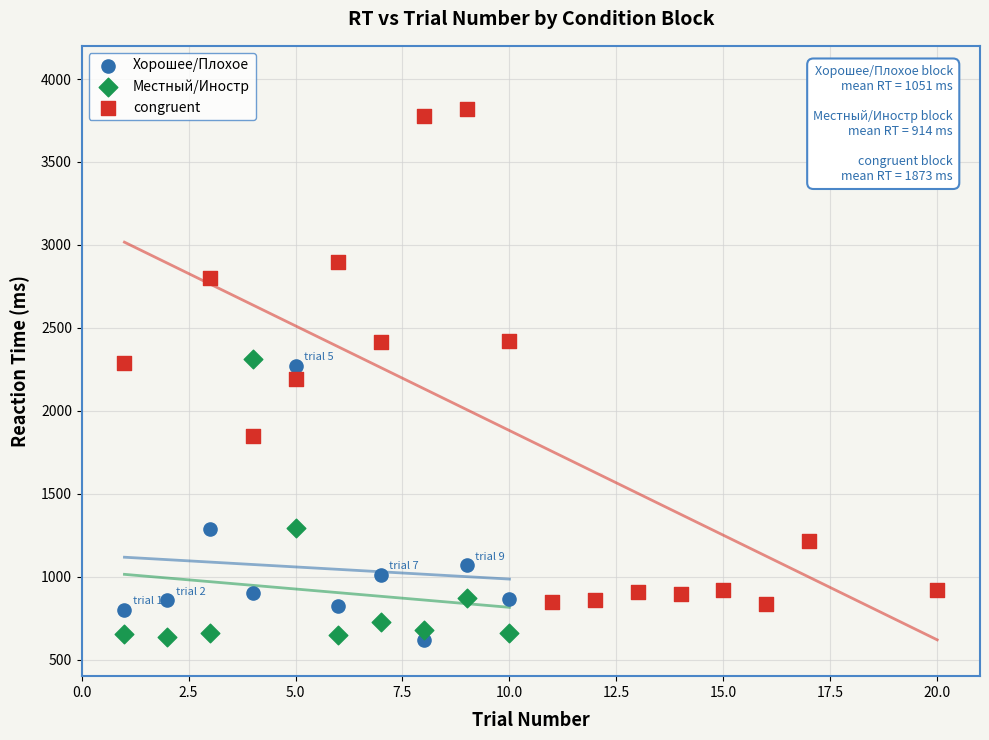

Which series contains the highest Y value?

congruent